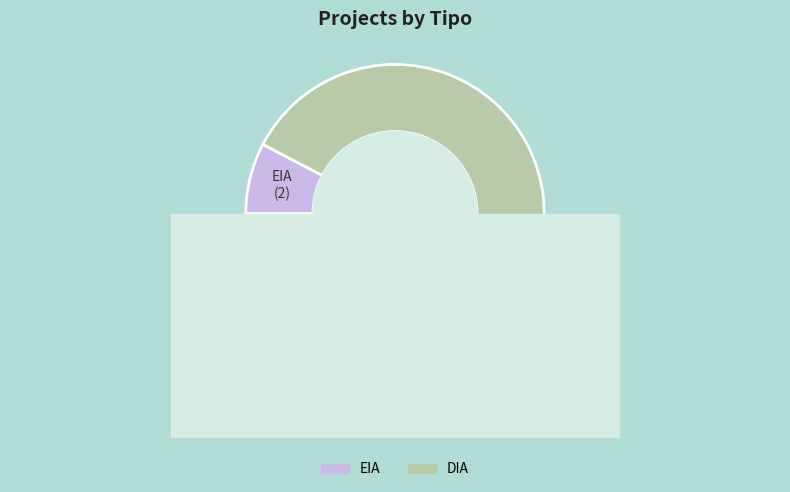

To the nearest percent, what is the average slice percentage?

50%